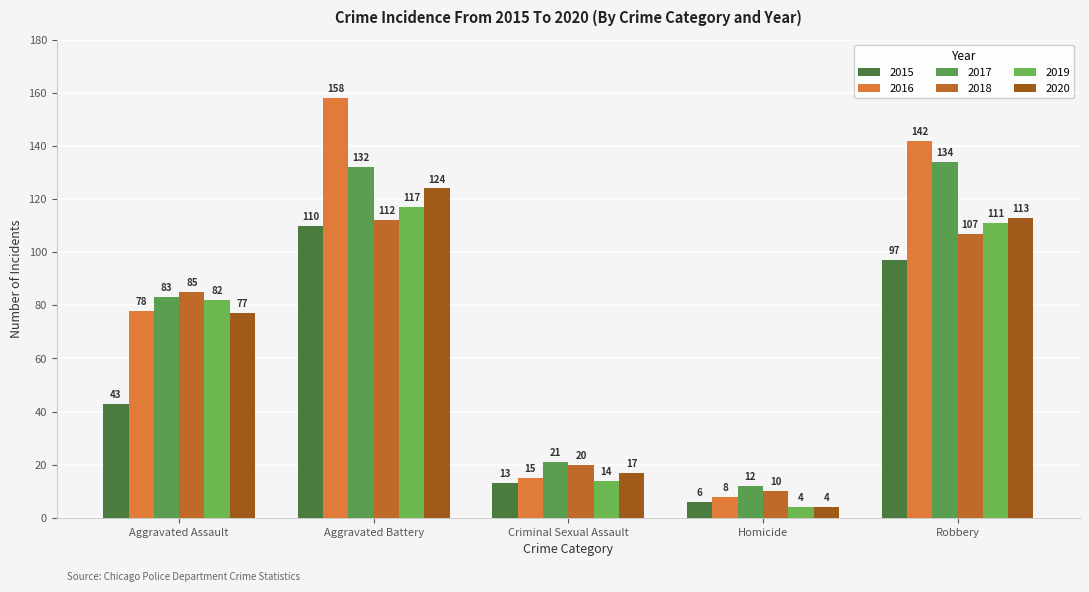

Rank the series by their maximum value, from highest to lowest.

2016, 2017, 2020, 2019, 2018, 2015